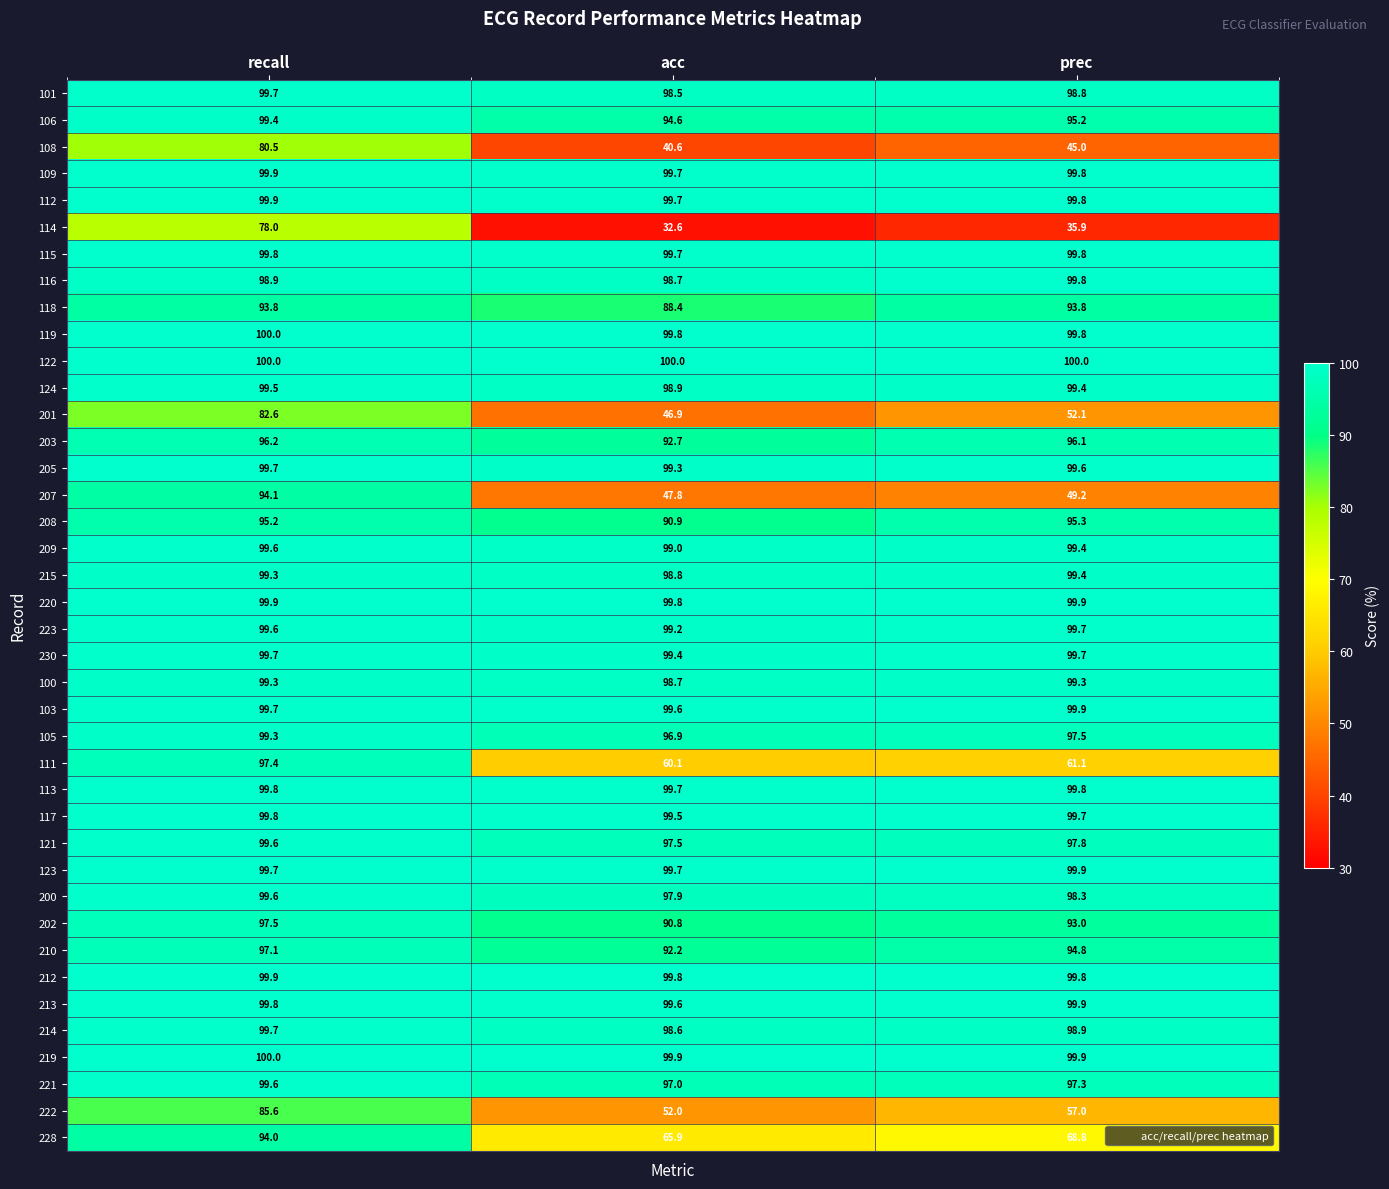

True or false: 230 has a value of 151.8 at acc.

False